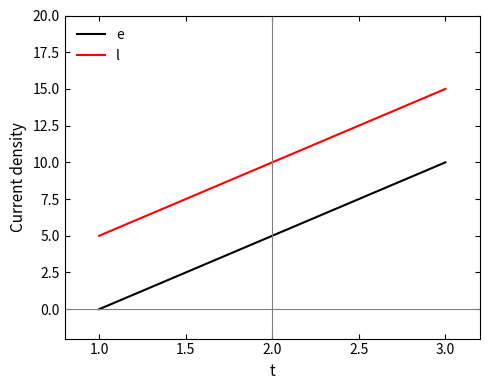

What position from the right is 1.0?

3